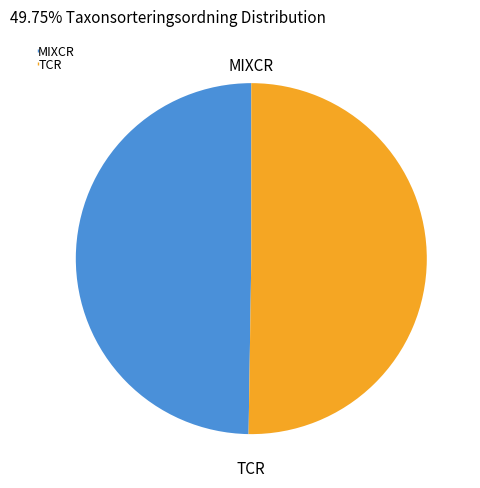

How many segments does this pie chart have?

2